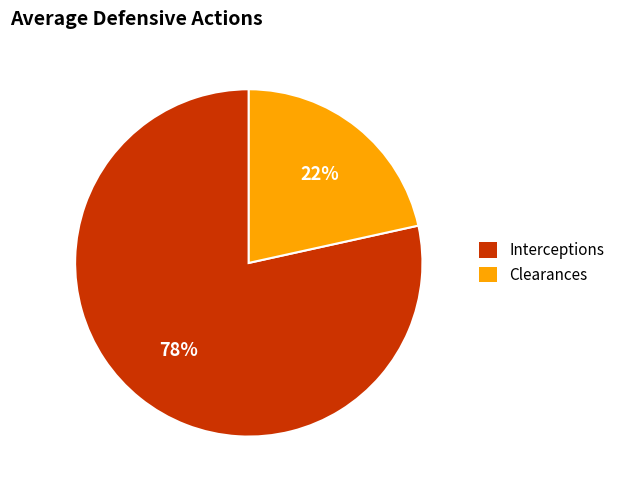

Which has a higher value, Clearances or Interceptions?

Interceptions